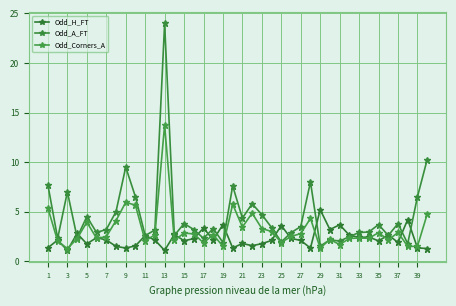

Is this an area chart (filled region under the line)?

No